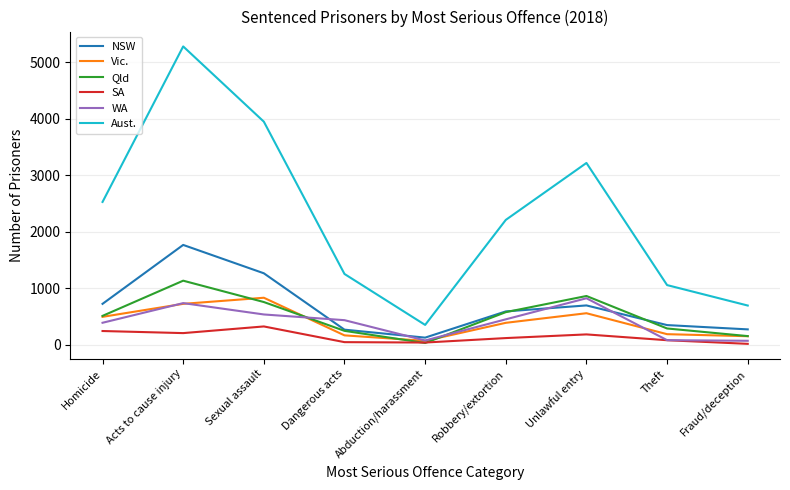

What is the difference between the maximum and second lowest values in the Vic. series?

681